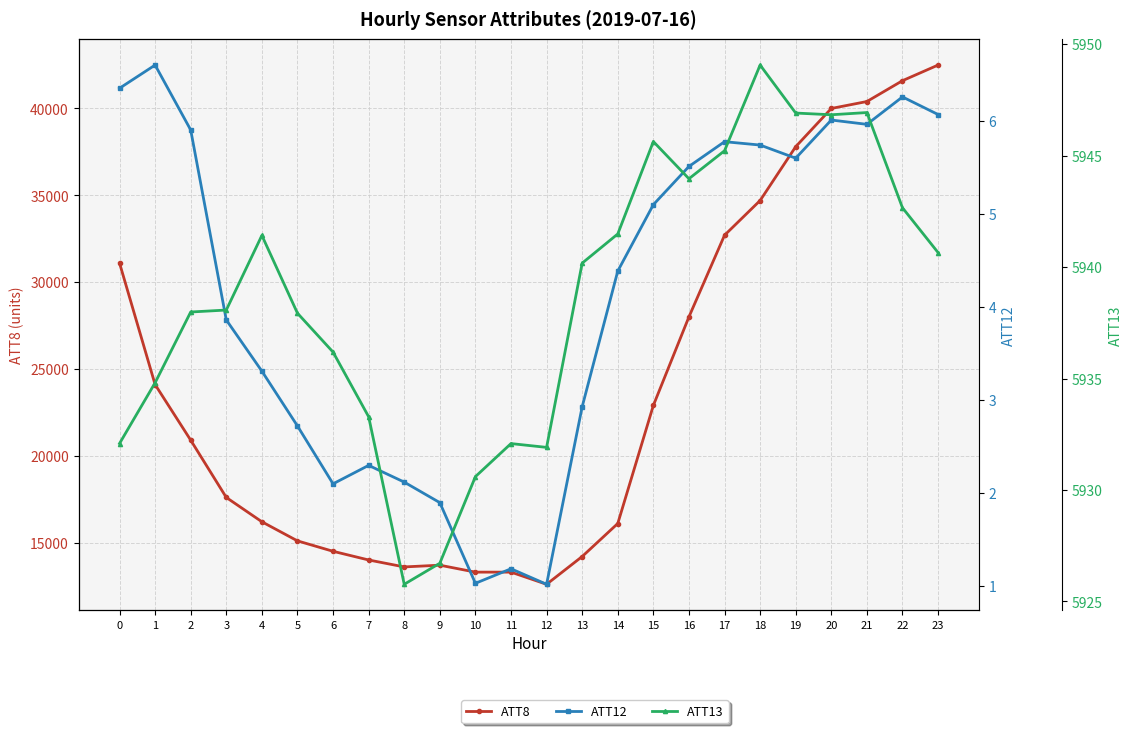

Where is the first local minimum for ATT8?

8